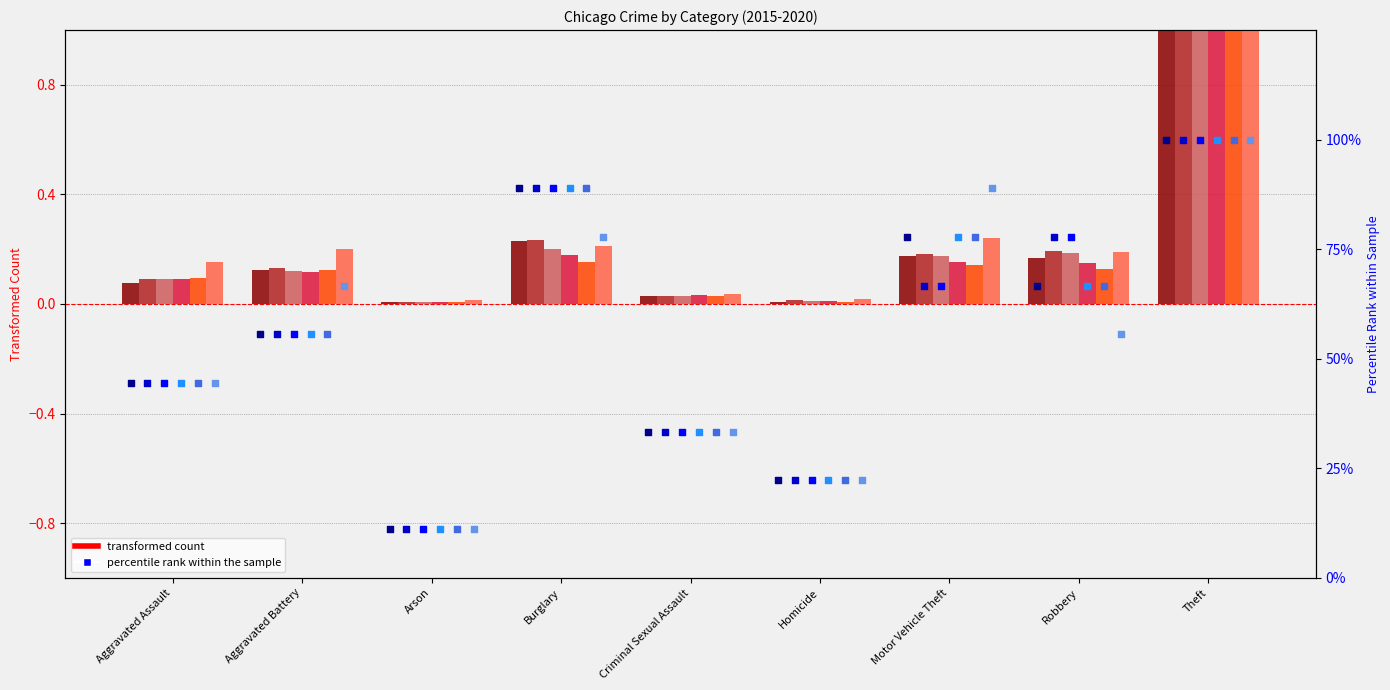

Which series has the largest total across all categories?

2020 (count)